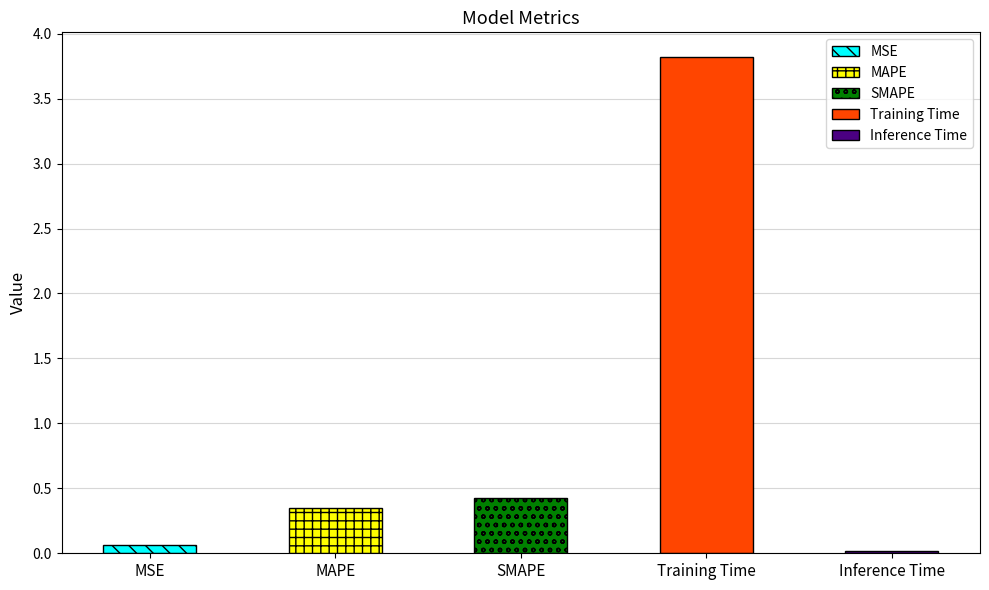

What position from the right is Inference Time?

1